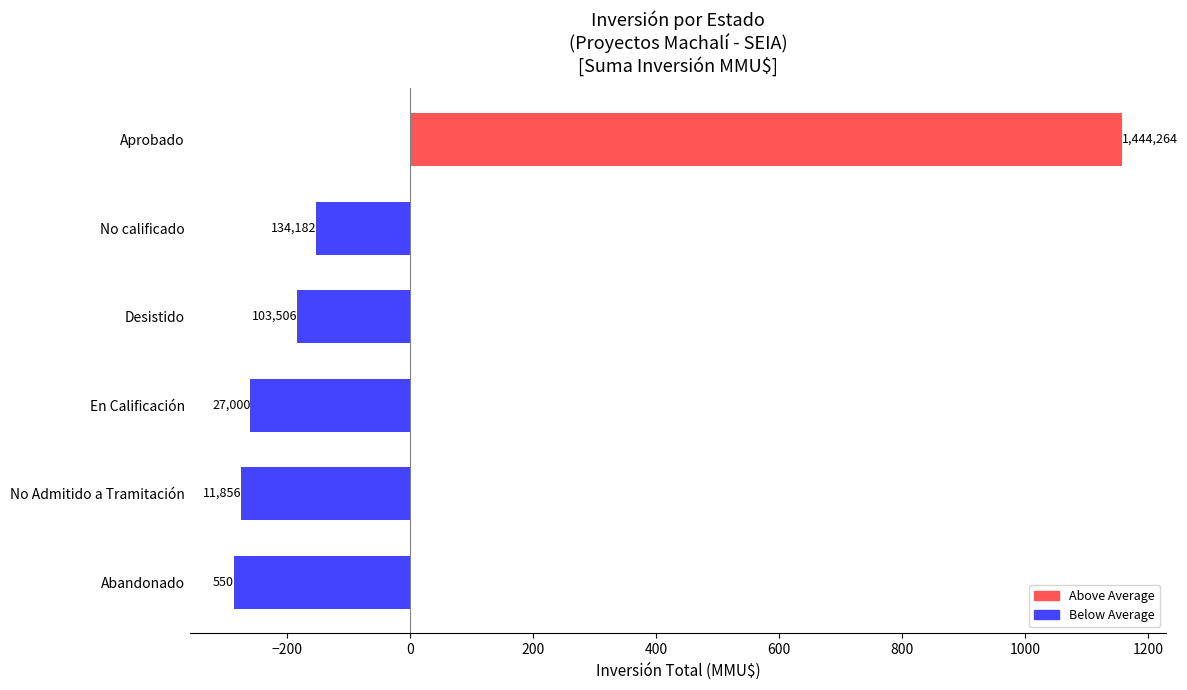

Are the bars horizontal?

Yes